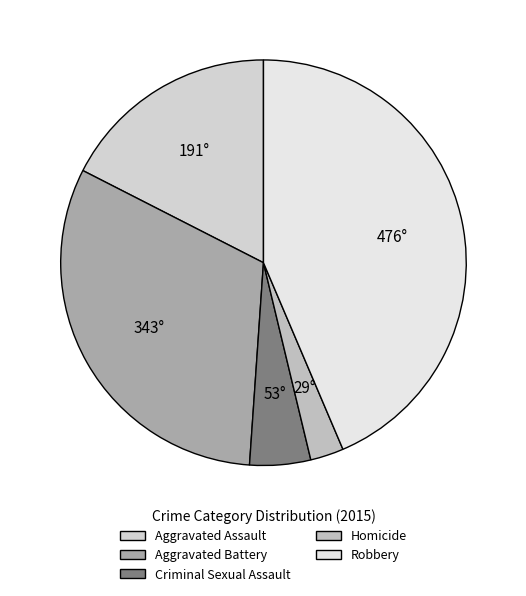

True or false: Criminal Sexual Assault accounts for 18% of the total.

False